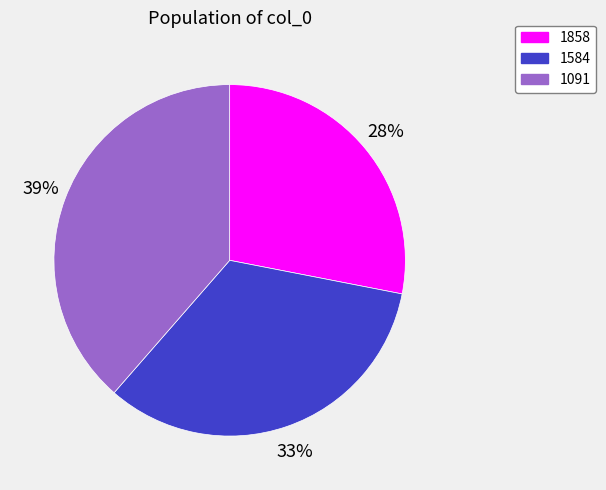

Combined, do 1091 and 1858 account for over 50%?

Yes